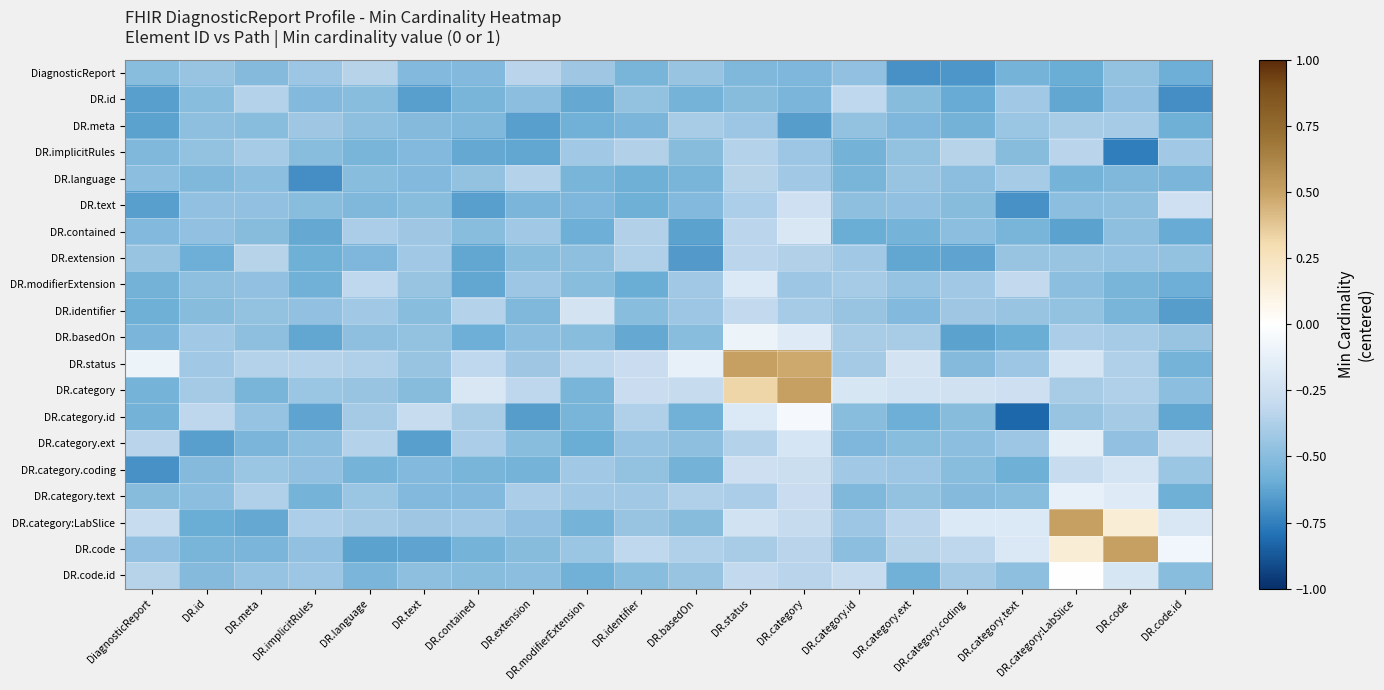

At how many categories does at least one series exceed 0?

4